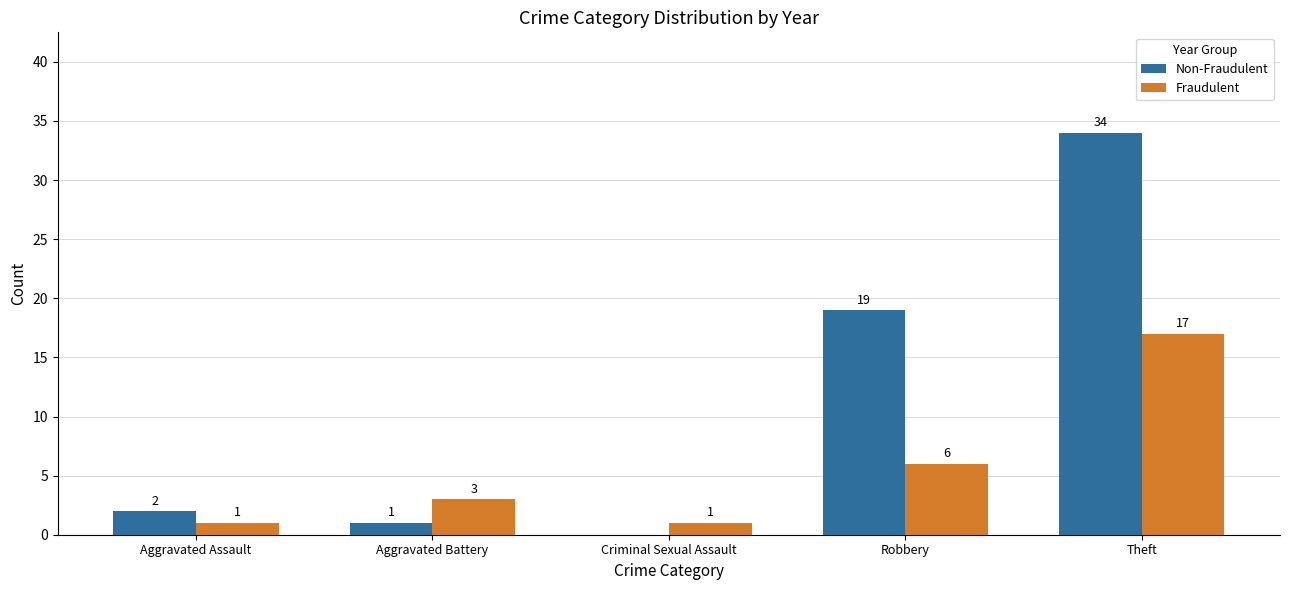

Reading left to right, list all the values displayed in this chart.

Non-Fraudulent: 2	1	0	19	34
Fraudulent: 1	3	1	6	17